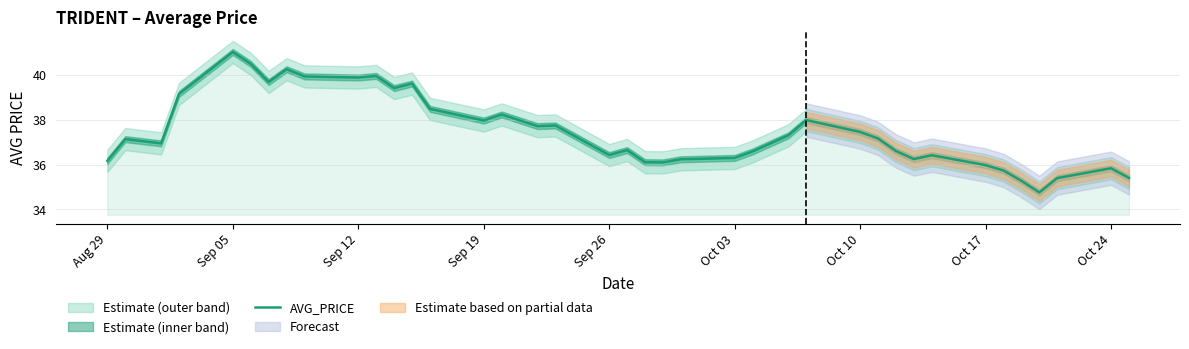

True or false: the data has more than 1 interior local peaks.

True